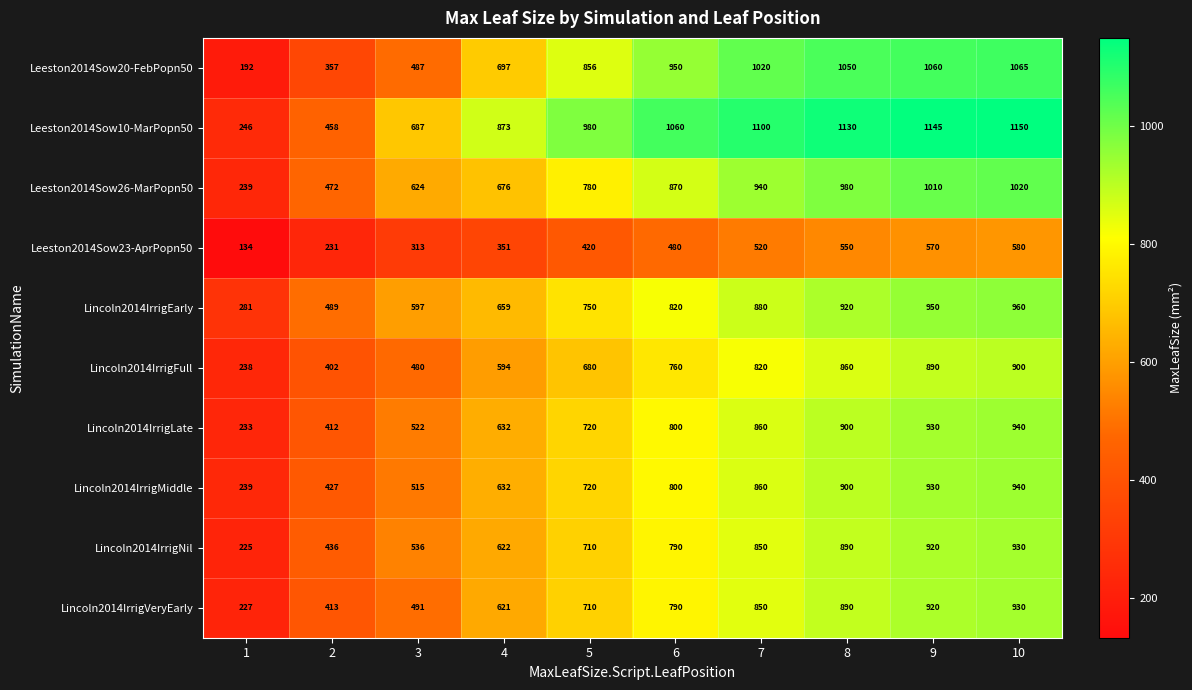

What is the smallest value displayed?

134